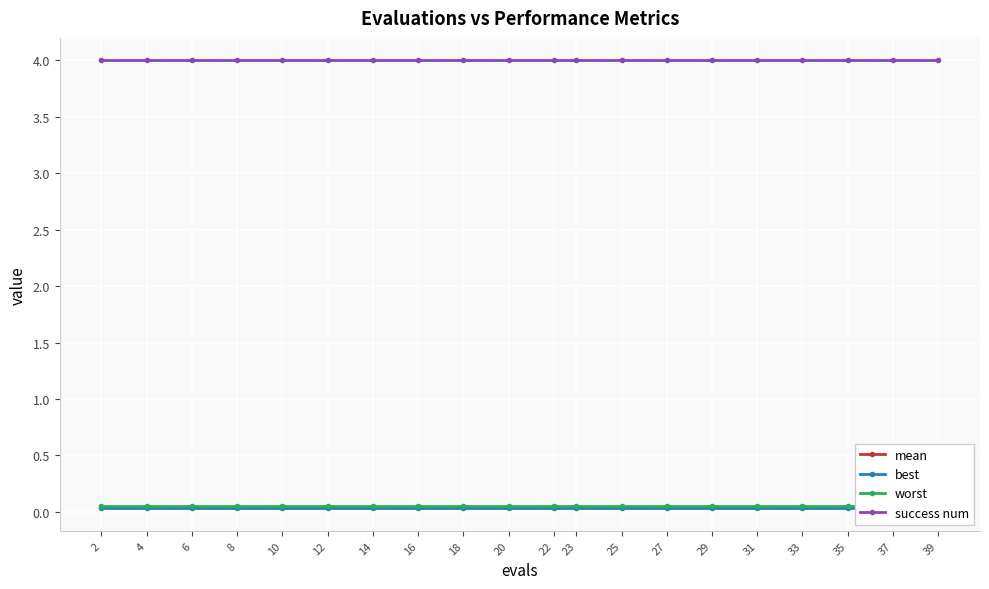

What is the lowest value of the worst series?

0.1